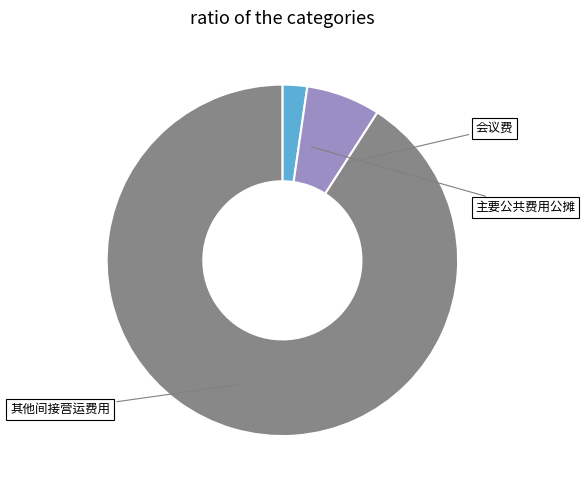

What is the ratio of the value at 主要公共费用公摊 to the value at 会议费?

3.0